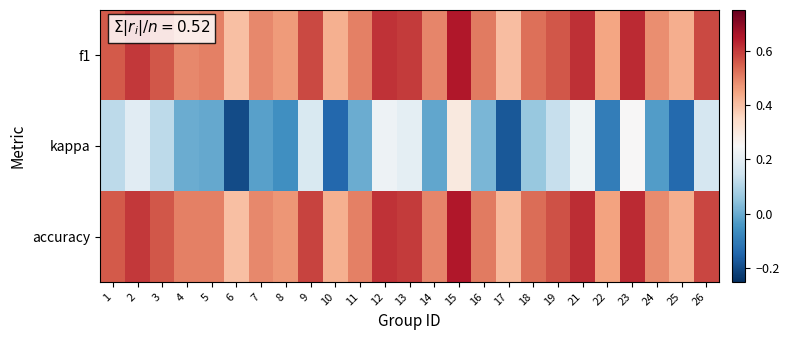

Which series has the widest spread of values?

kappa